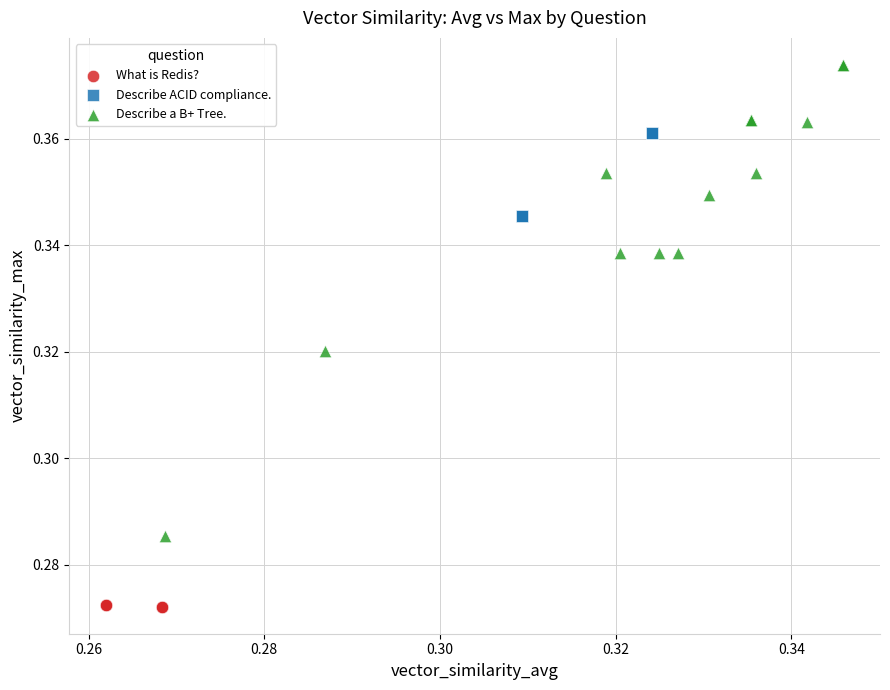

Which series contains the highest Y value?

Describe a B+ Tree.